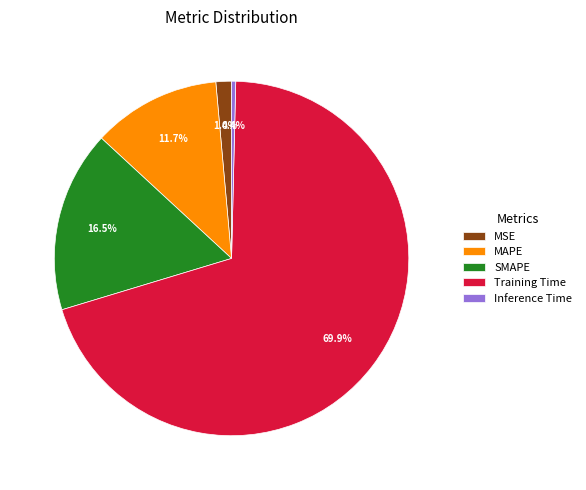

How many segments does this pie chart have?

5